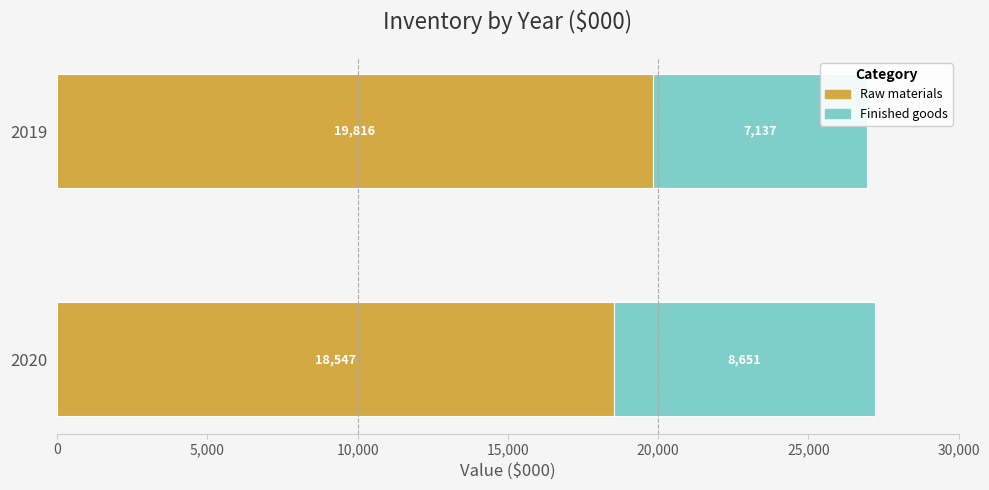

True or false: Raw materials has a value of 4670 at 2019.

False